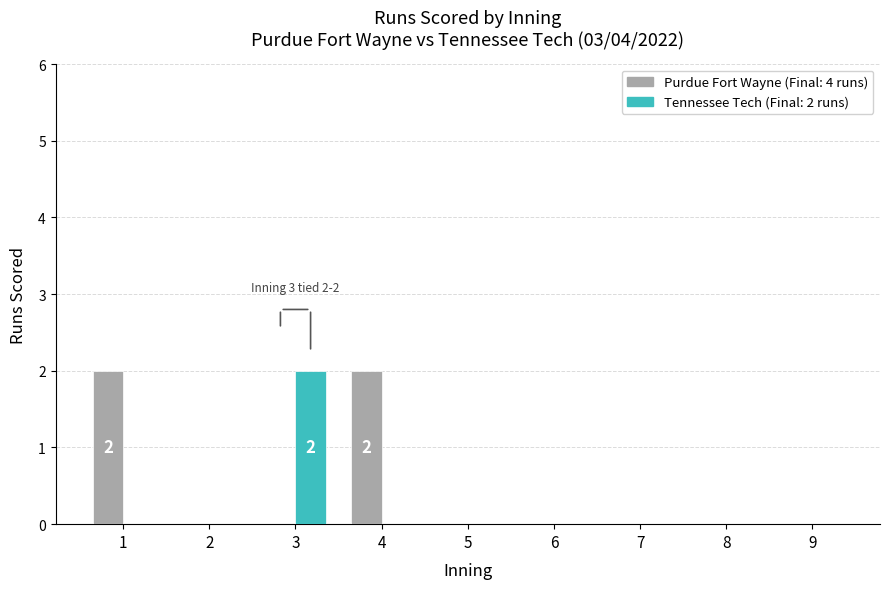

How many distinct data groups are displayed?

2